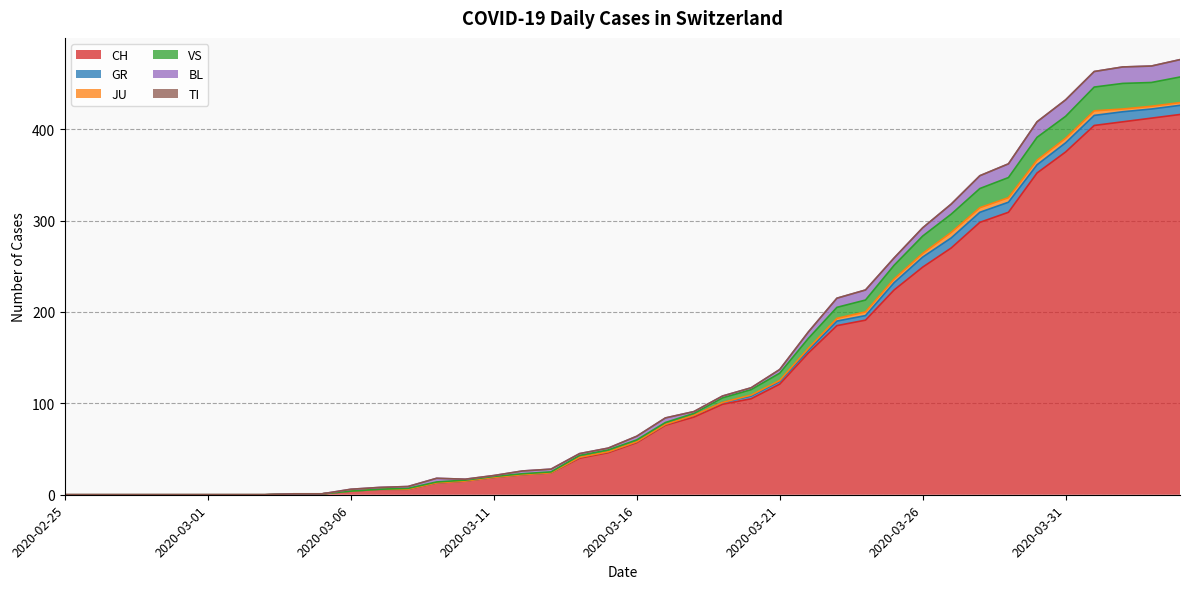

Which category has the highest value across all series?

2020-04-04